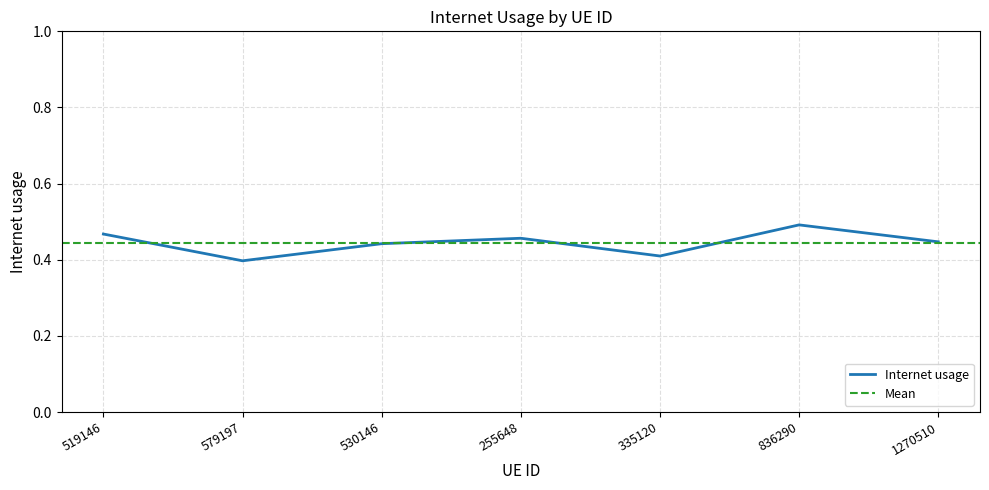

What is the difference between the maximum and minimum values?

0.1